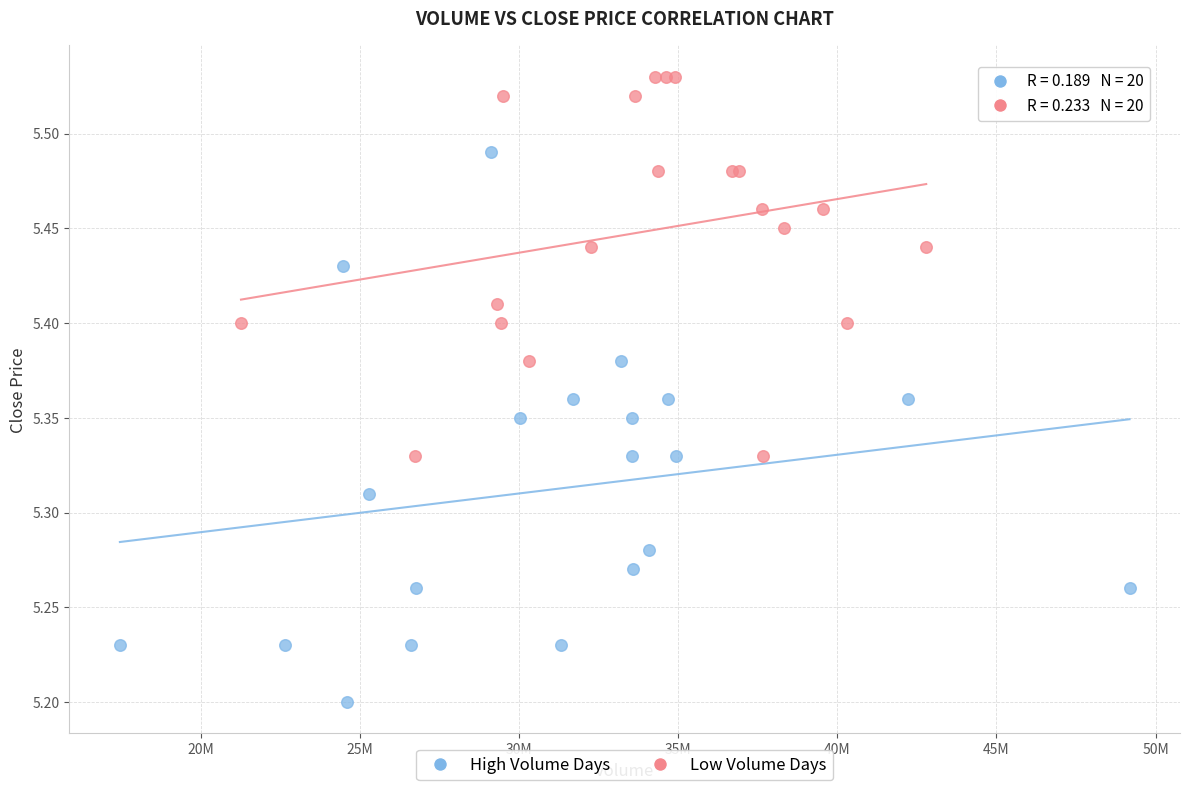

Which series has the largest Y range (max minus min)?

High Volume Days